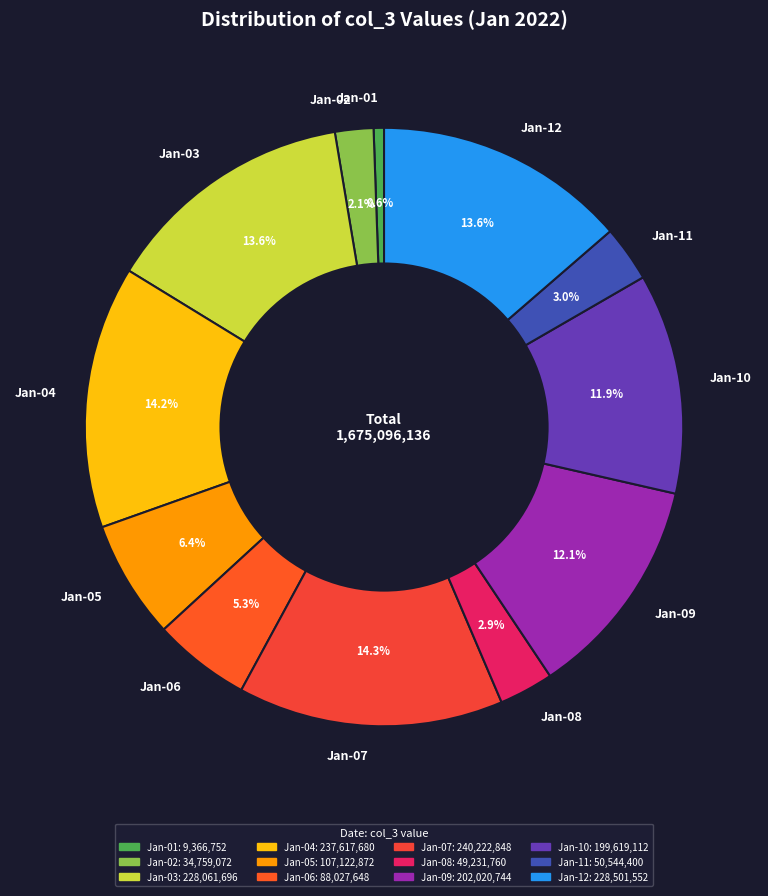

What is the smallest slice in the pie chart?

Jan-01